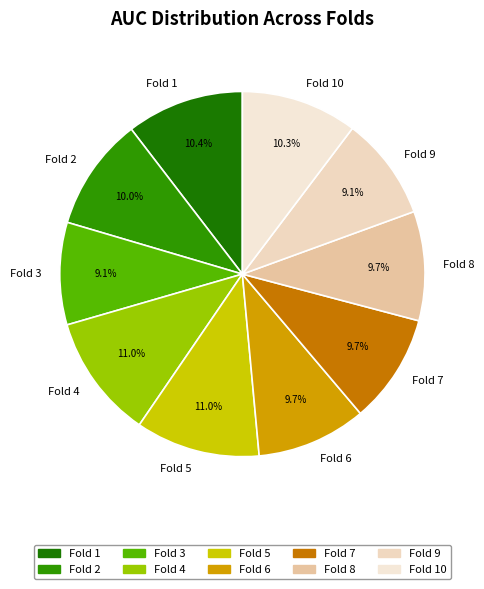

Does Fold 1 represent more than half of the total?

No